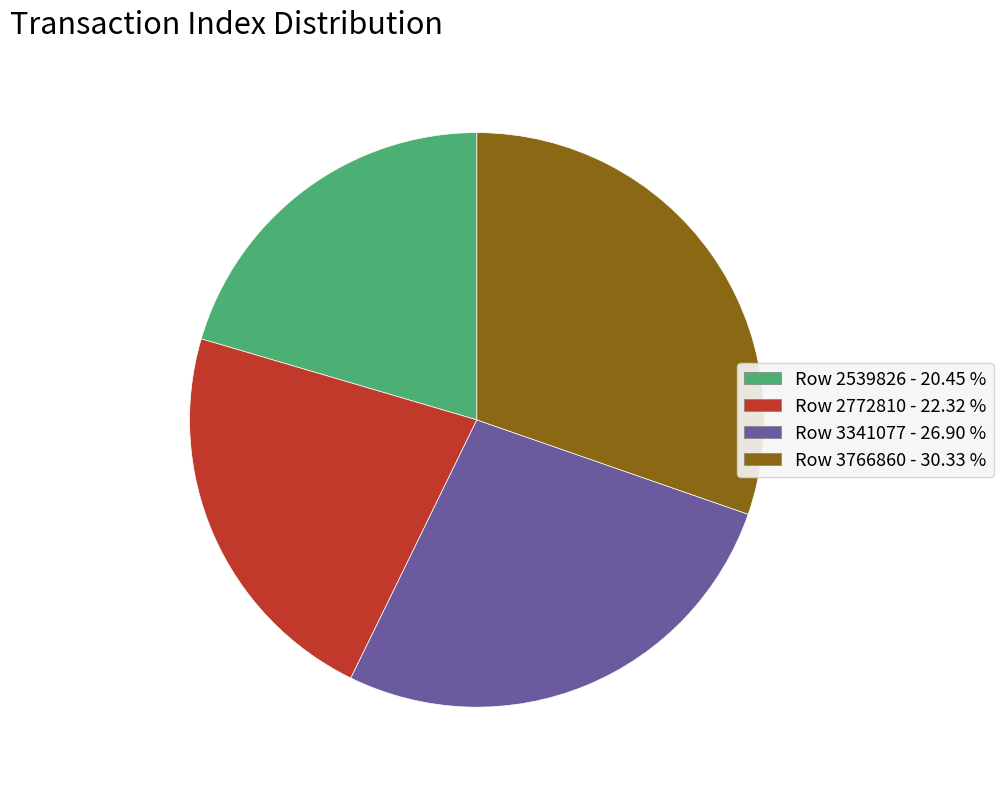

Combined, do Row 2539826 - 20.45 % and Row 3766860 - 30.33 % account for over 50%?

Yes